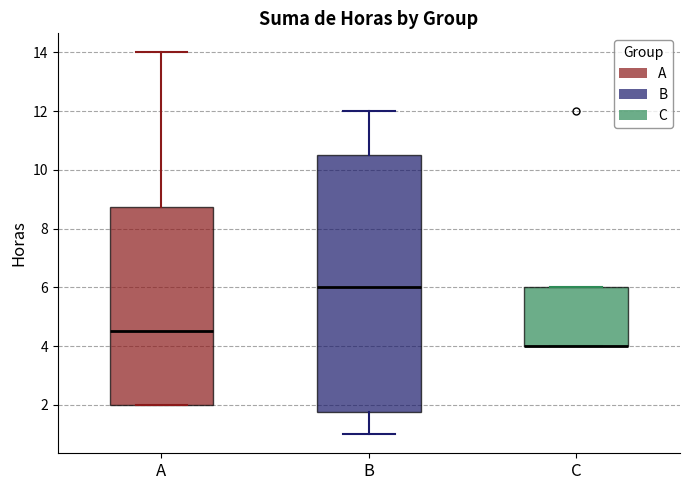

Where does the median line of the box for B sit on the y-axis? The values are not printed on the chart, so give them approximately, as read against the axis.

6.0